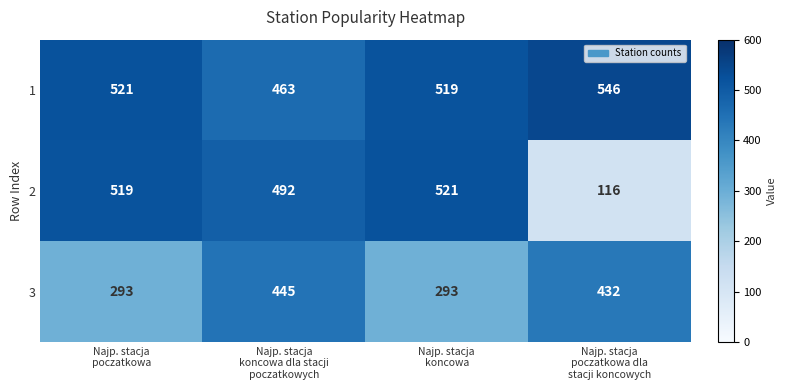

What is the maximum value shown in the chart?

546